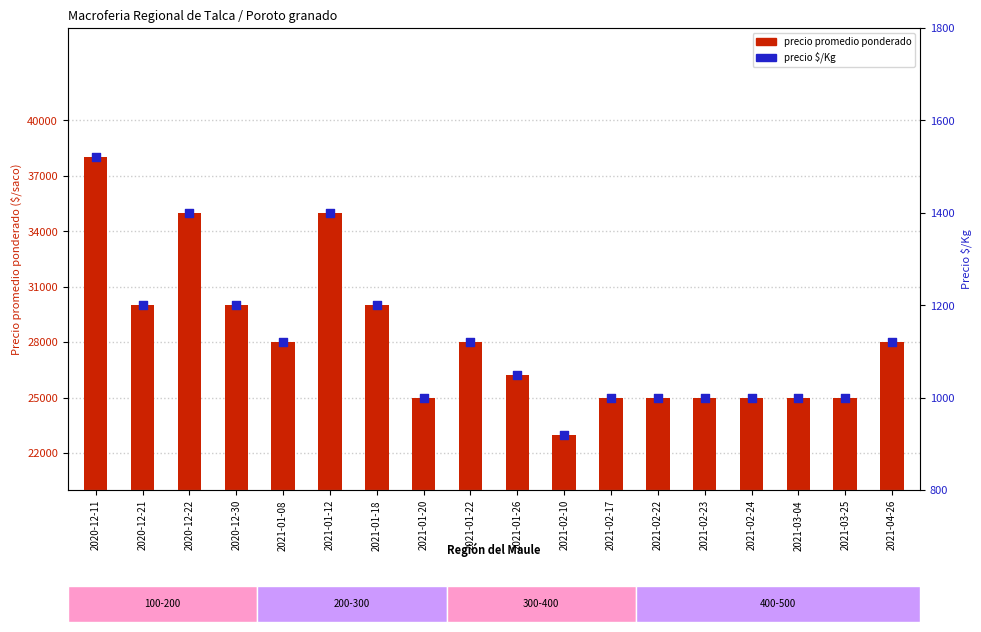

Which series reaches the maximum Y coordinate?

precio promedio ponderado